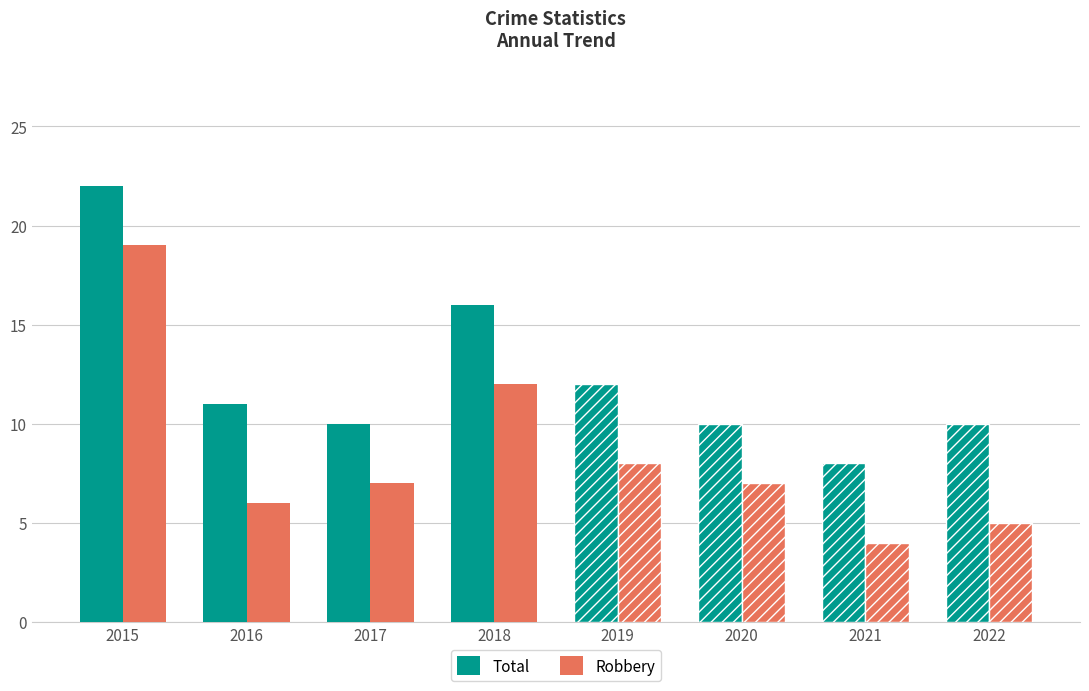

List the series in order of their overall mean, lowest first.

Robbery, Total